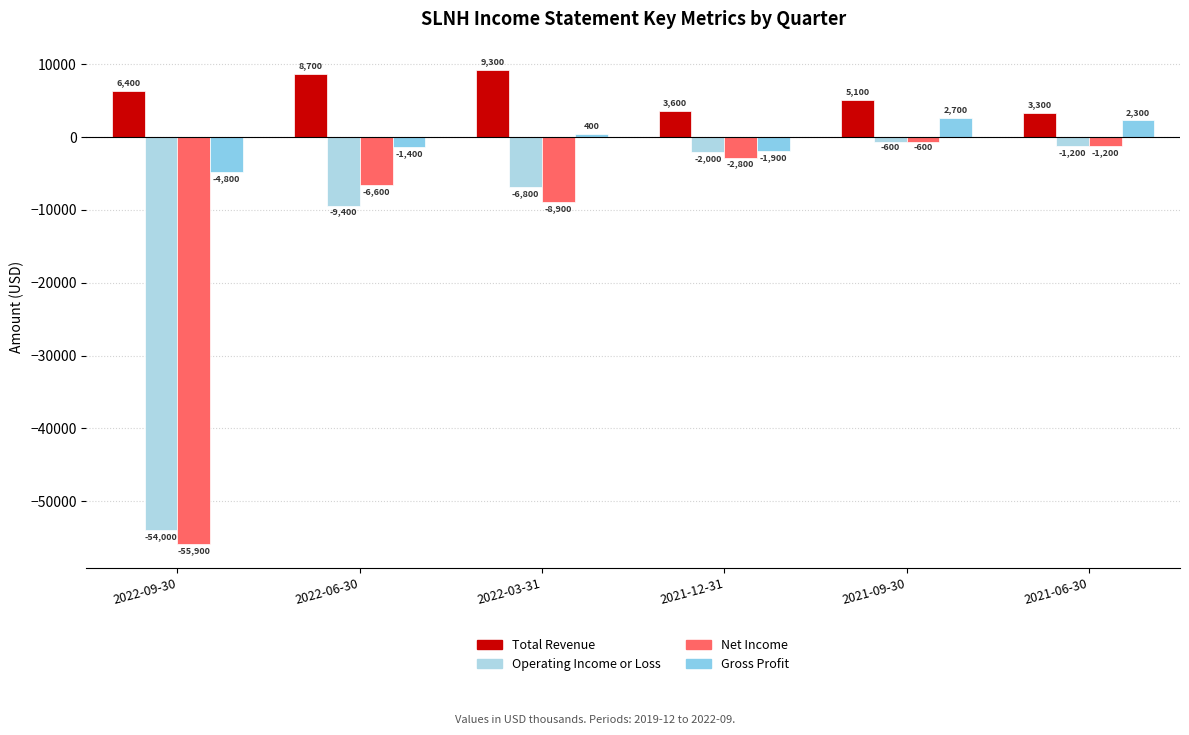

What is the total value across all series at 2021-12-31?

-3100